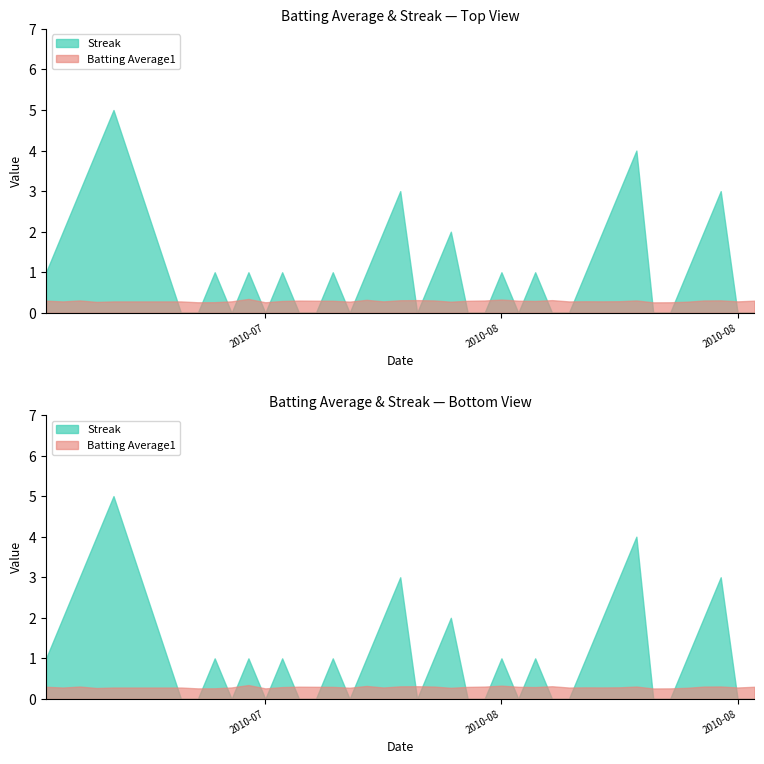

What is the total value across all series at 2?

3.3